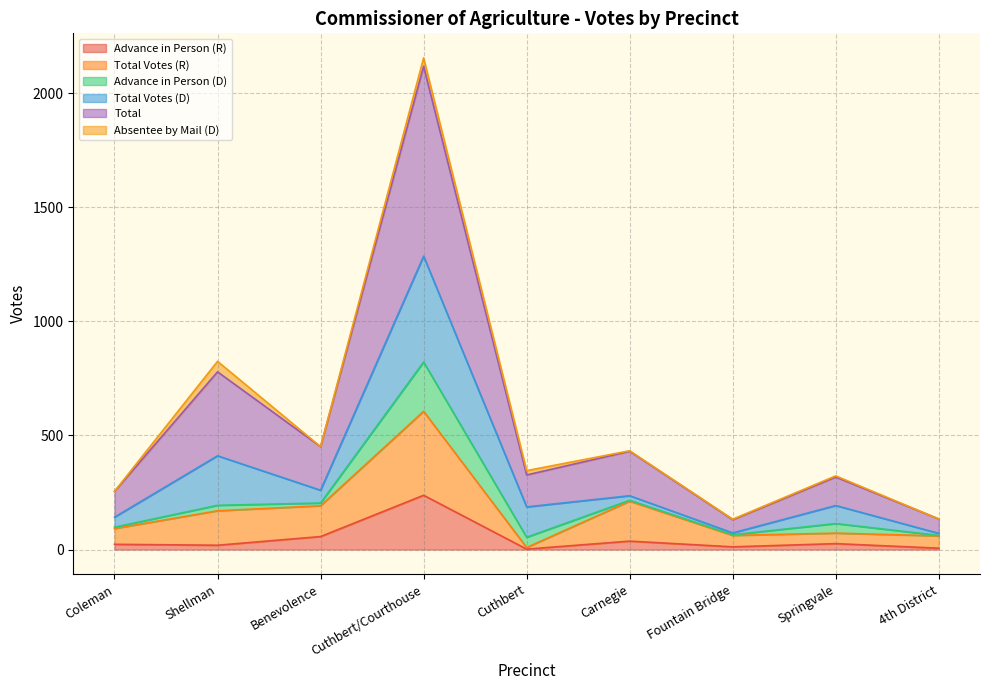

The Advance in Person (R) series shows 57 at Benevolence. True or false?

True